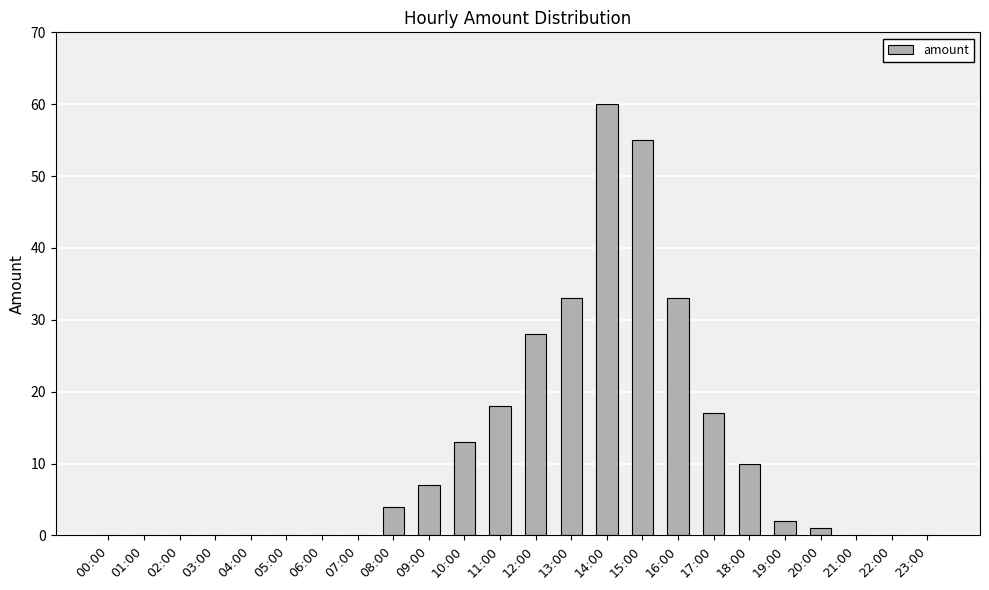

At which category does the chart reach its peak across all series?

14:00